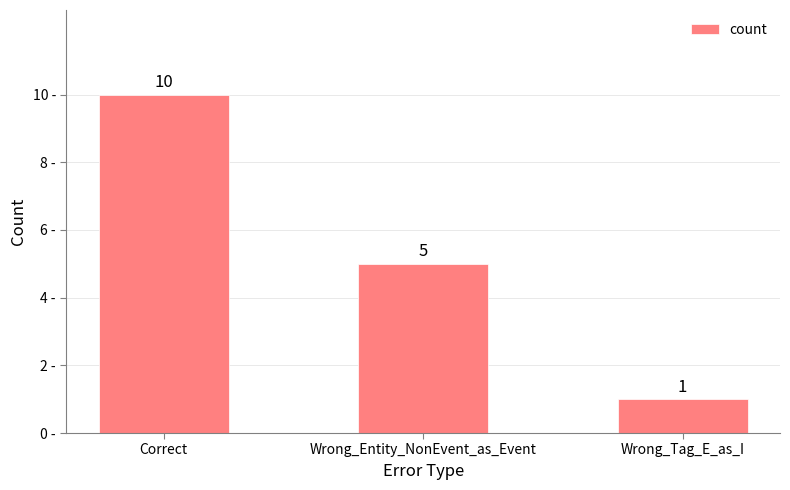

What is the minimum value shown in the chart?

1